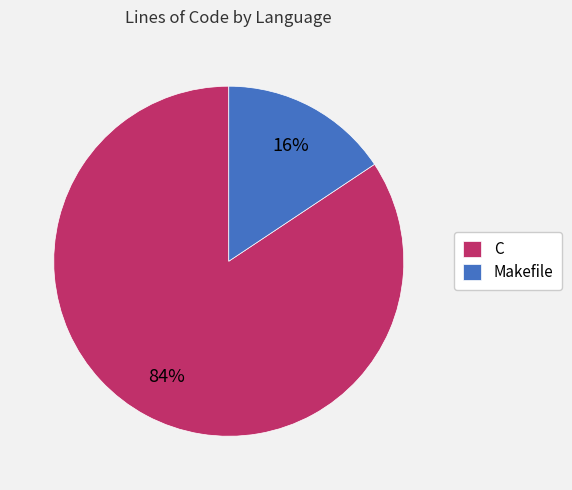

Does Makefile represent more than half of the total?

No